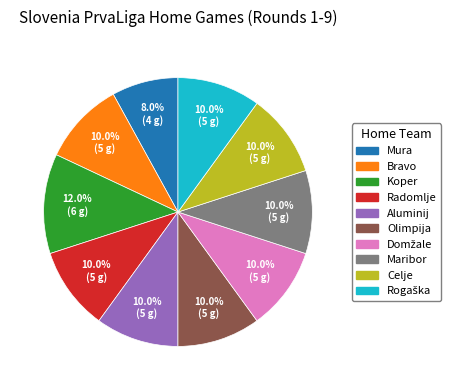

Is Aluminij the majority of the pie?

No